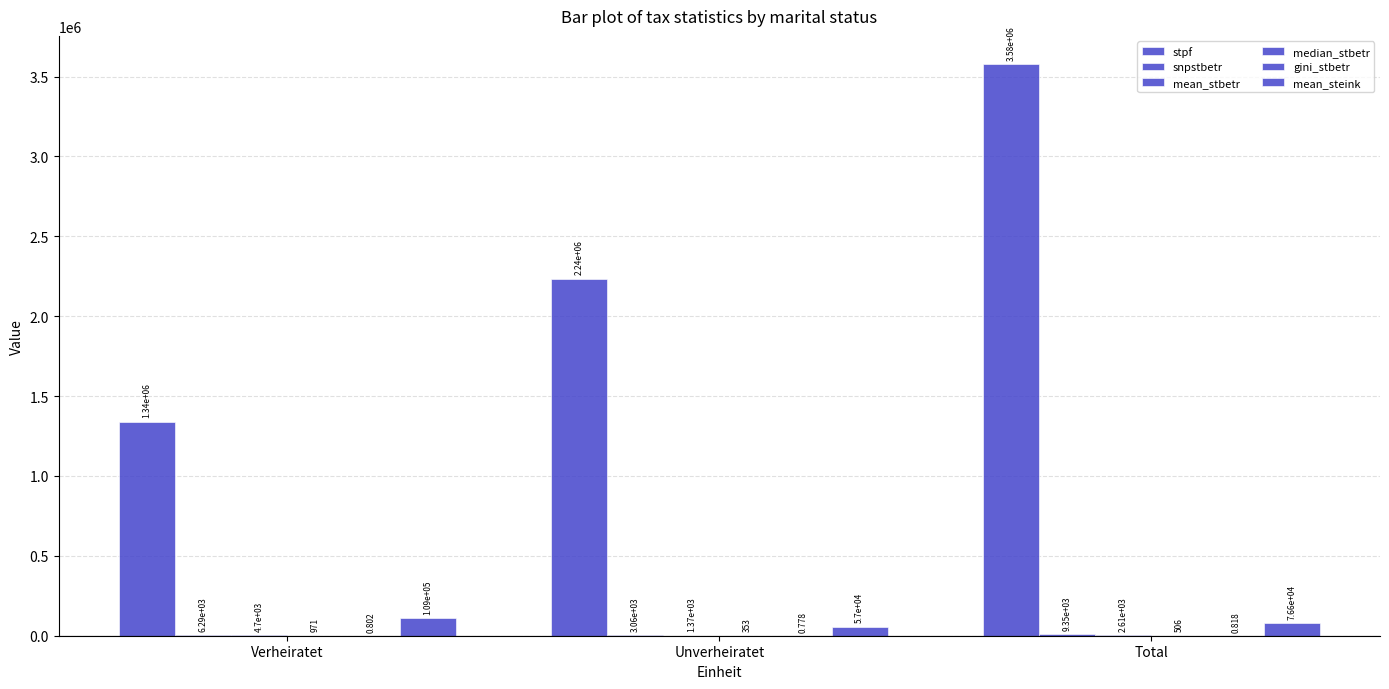

At Unverheiratet, list the series in order from smallest to largest.

gini_stbetr, median_stbetr, mean_stbetr, snpstbetr, mean_steink, stpf